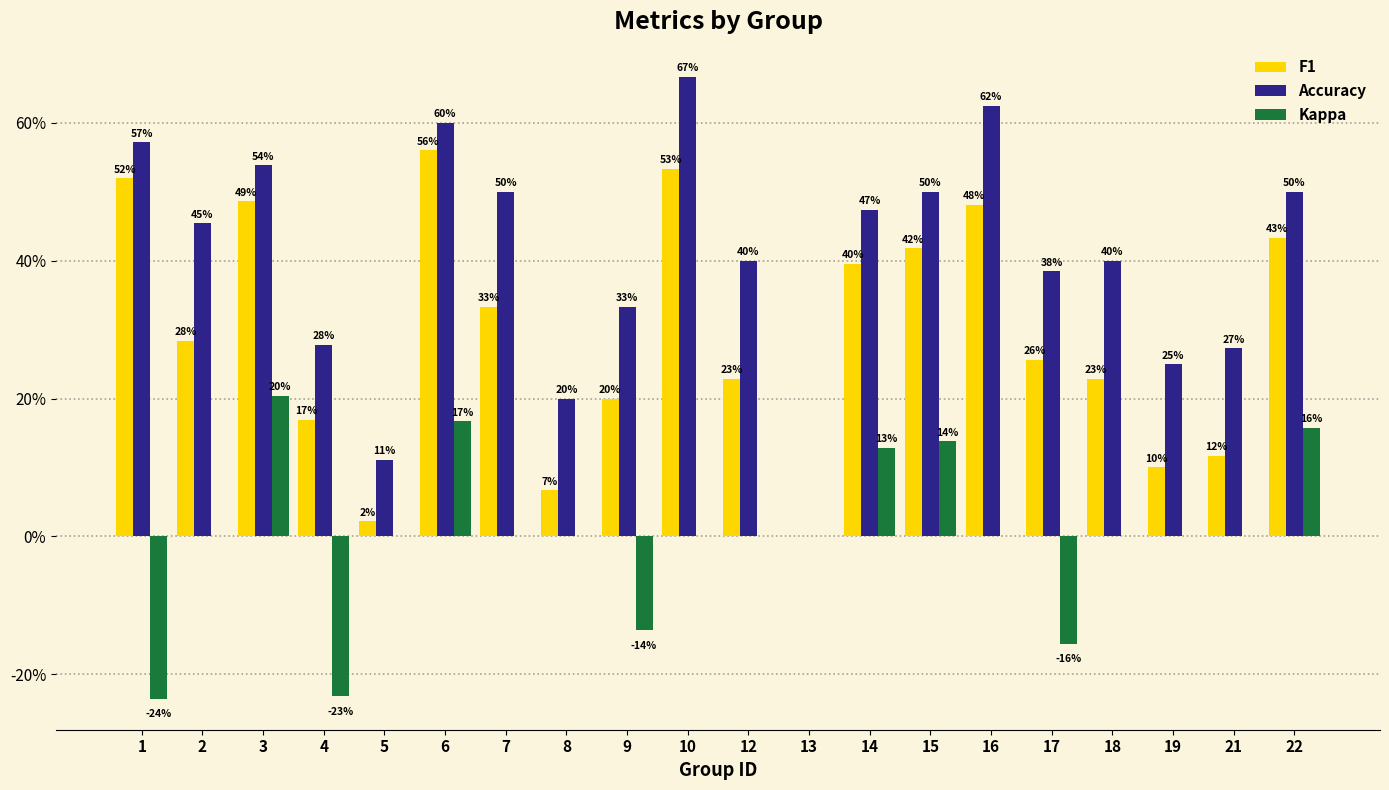

True or false: F1 has a value of 0.4 at 15.

True